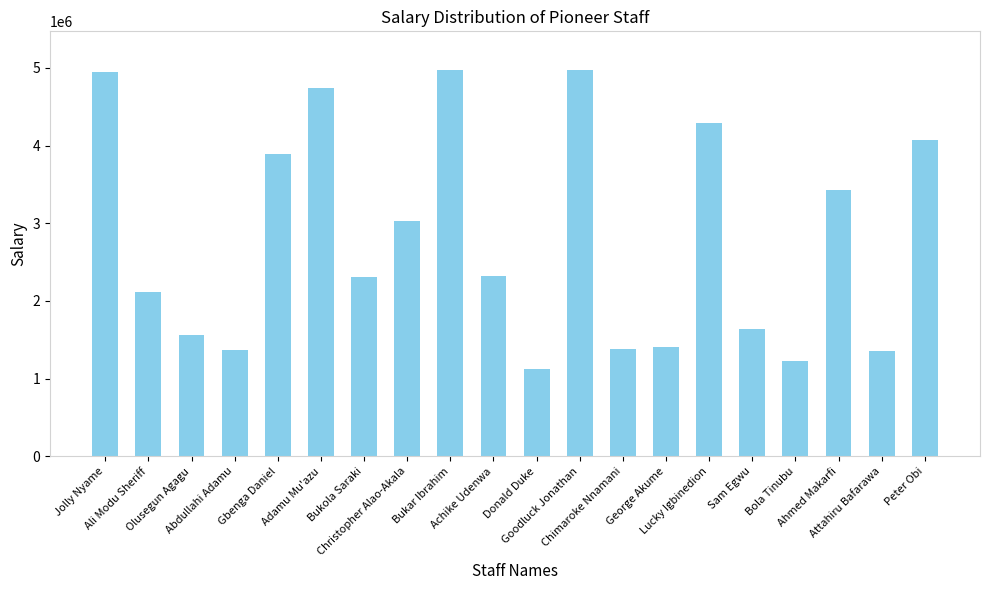

How many bars are there in total?

20